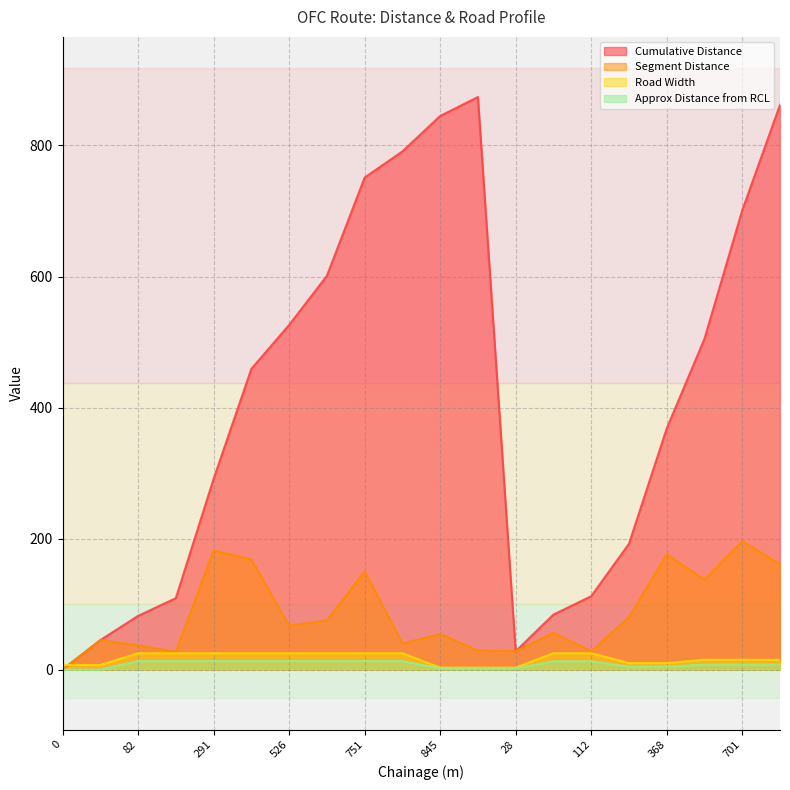

Which category has the highest value in the Road Width series?

82